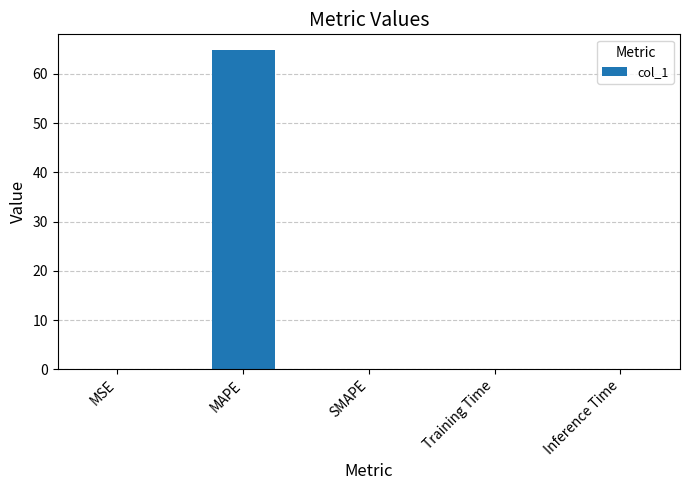

The chart shows a value of 0.0 at MSE. True or false?

True